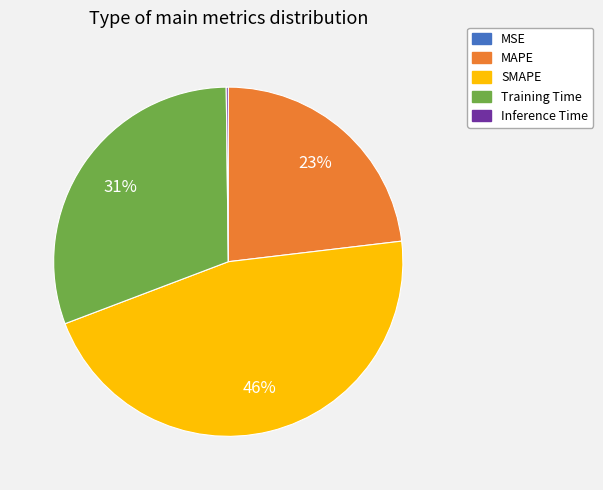

To the nearest percent, what is the difference between the largest and smallest slice percentages?

46%